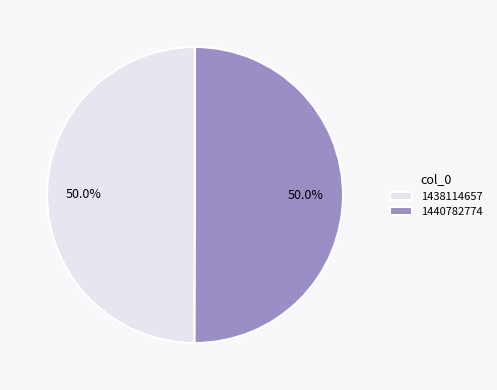

Approximately how many times larger is the value at 1440782774 compared to 1438114657?

1.0